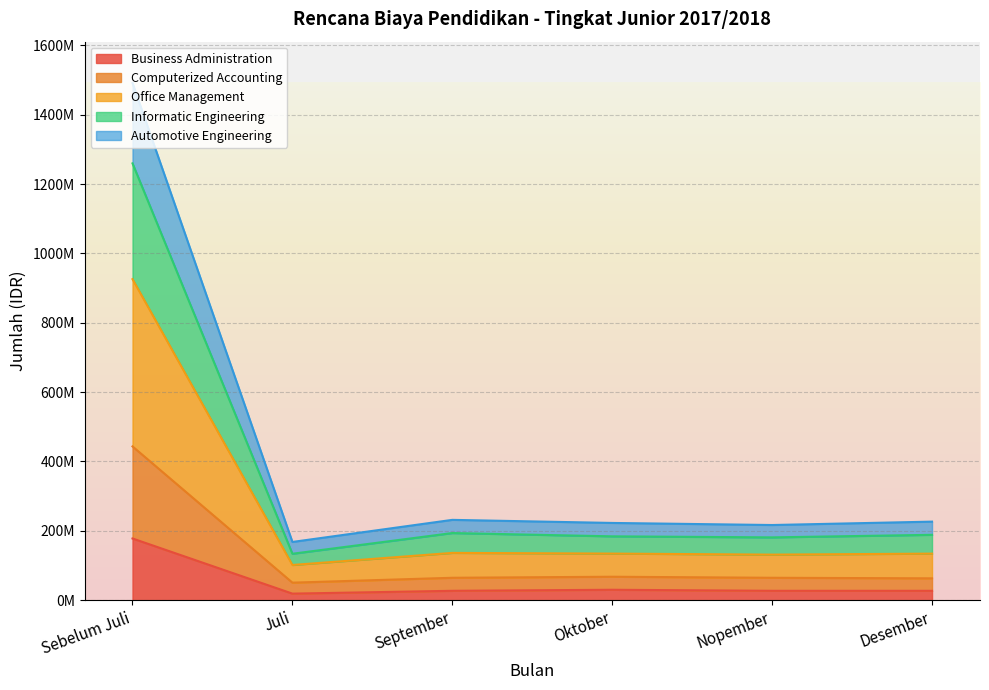

Between Juli and Nopember, which is larger?

Nopember